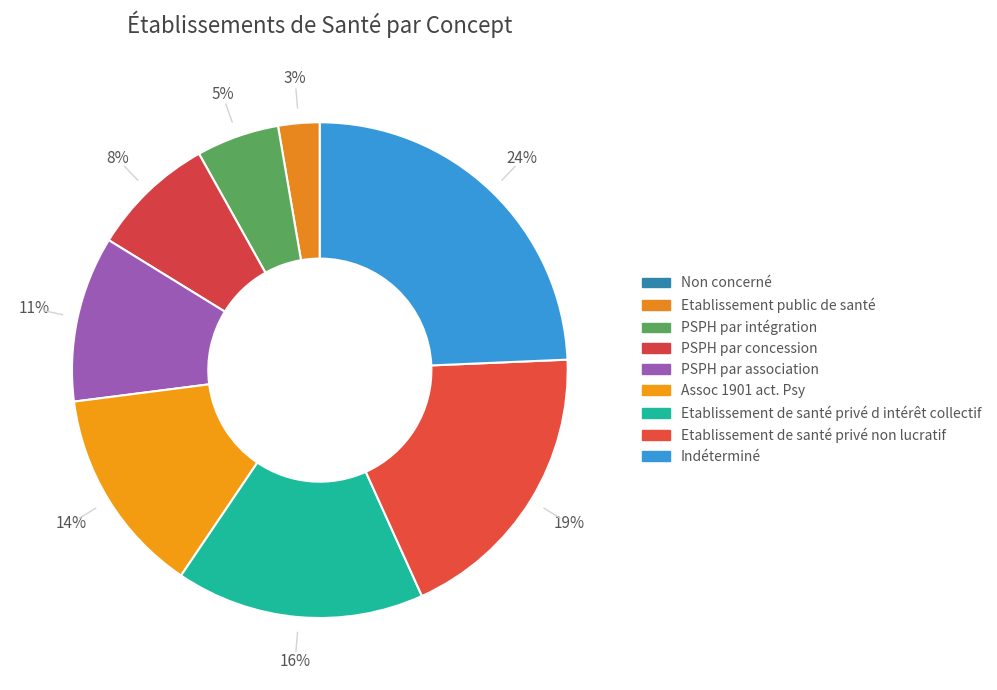

To the nearest percent, what is the average slice percentage?

11%